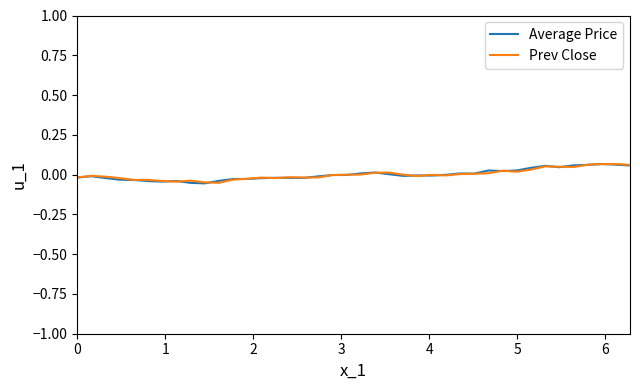

How many interior local valleys does the Average Price series have?

8